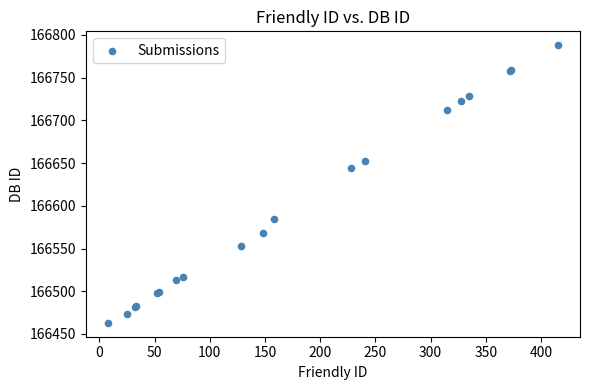

What Y value in the scatter plot is closest to 166625?

166644